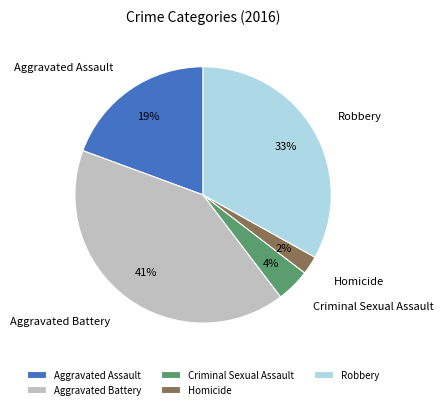

To the nearest percent, what percentage of the pie is Aggravated Assault?

19%